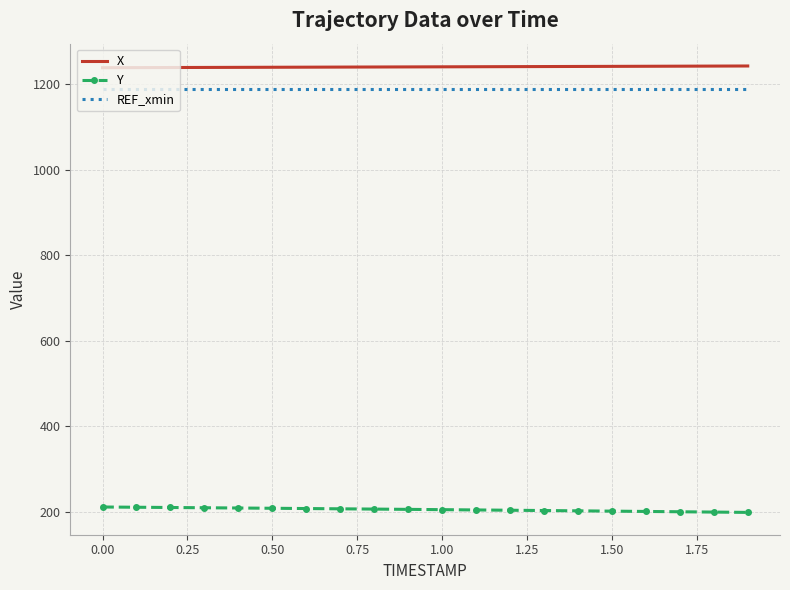

True or false: REF_xmin and Y cross at least once.

False